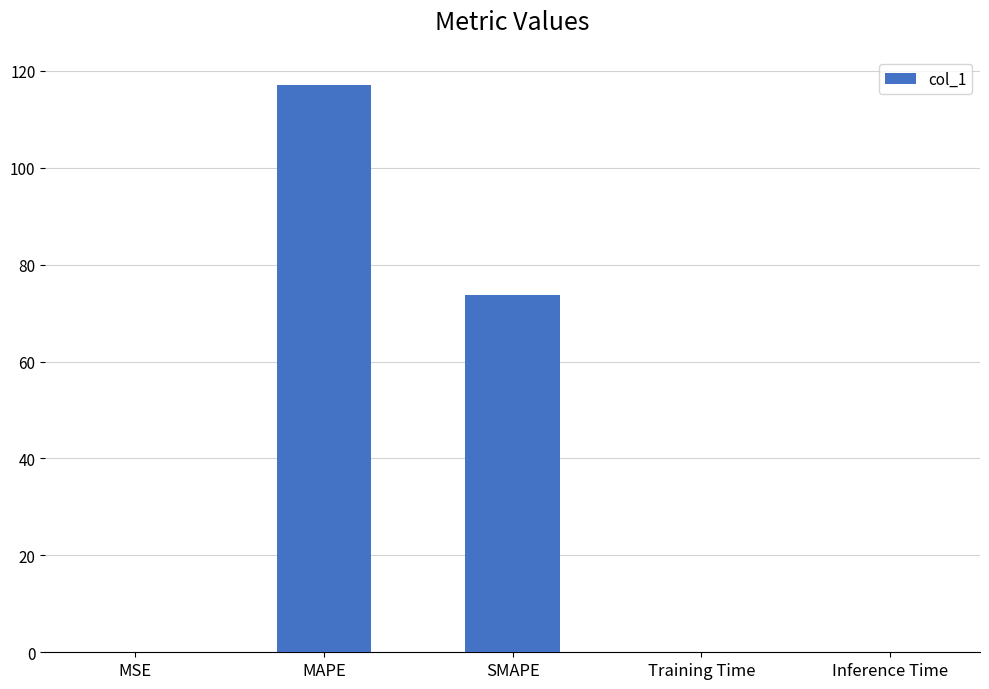

Where is the data nearest to the value 58?

SMAPE